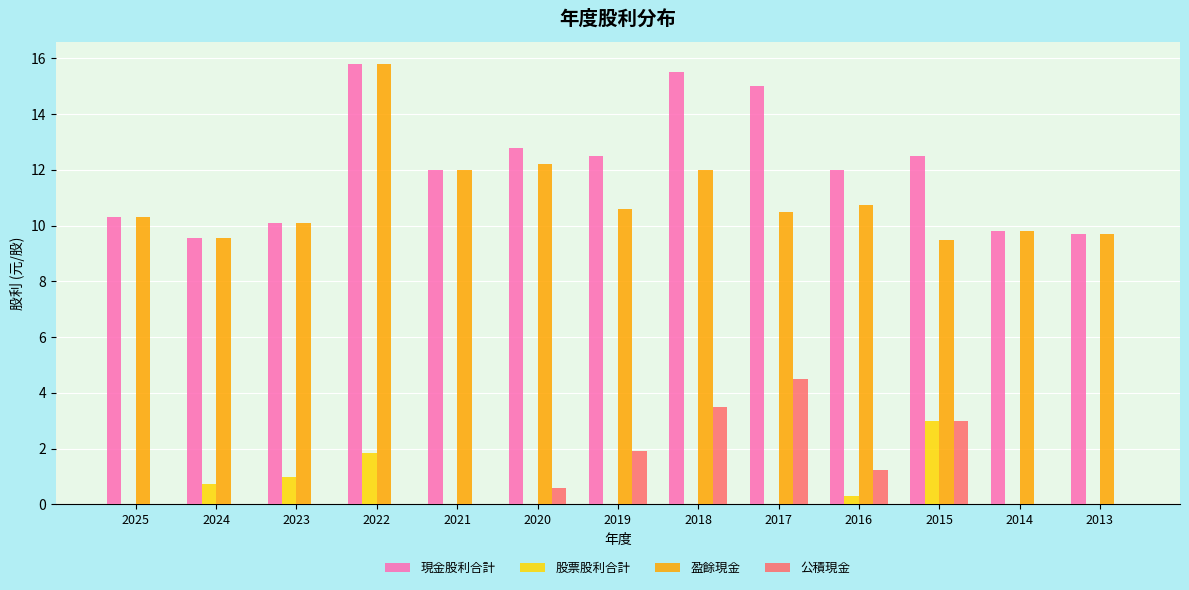

Which series has the largest total across all categories?

現金股利合計